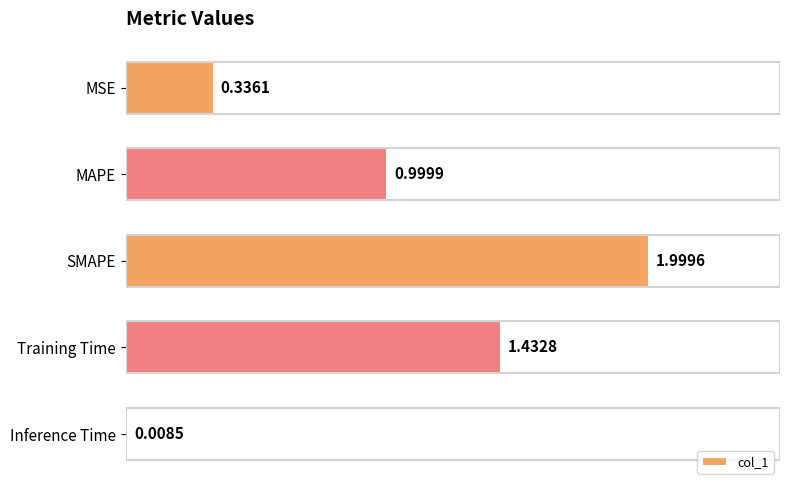

How many bars are there in total?

5